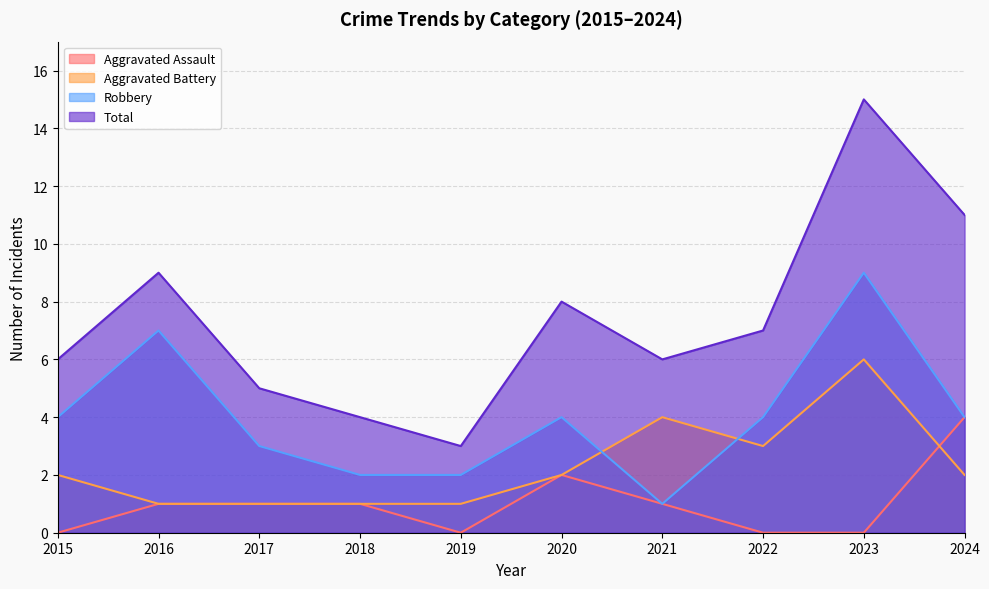

What is the maximum value shown in the chart?

15